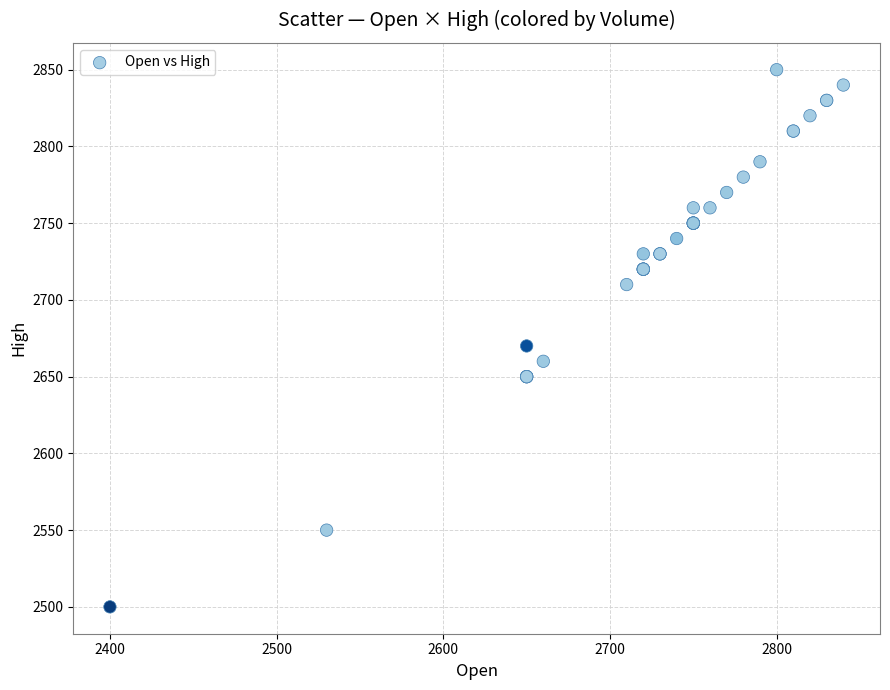

What Y value in the scatter plot is closest to 2675?

2670